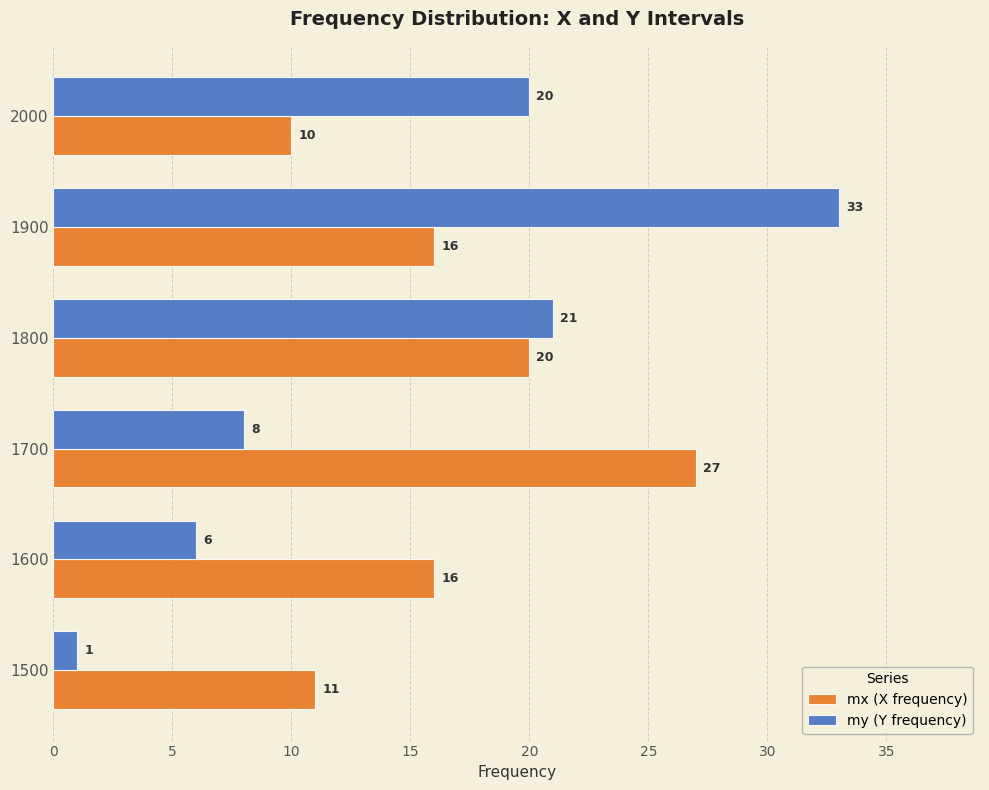

What is the average value of the my (Y frequency) series?

15